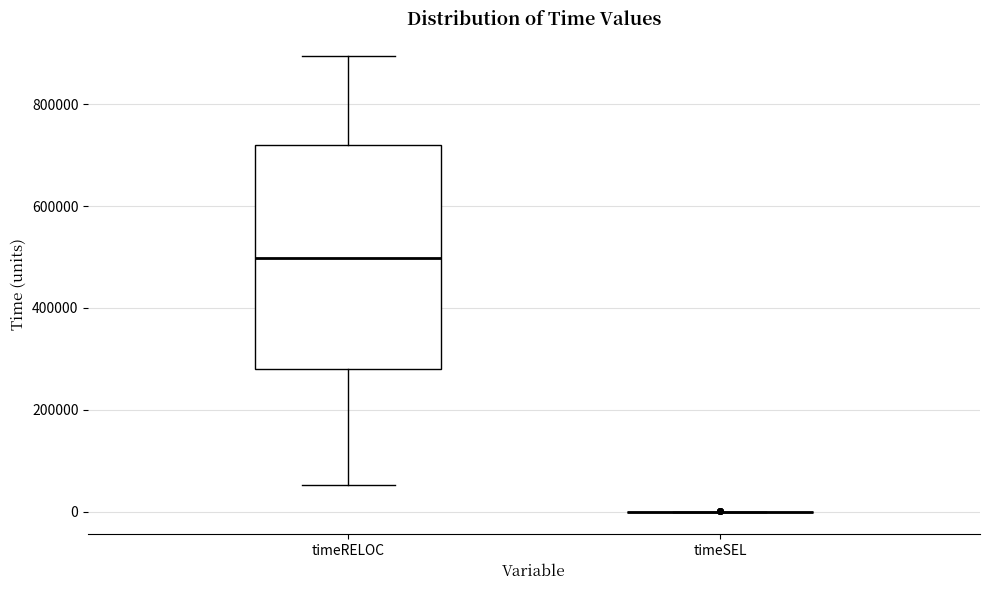

Which box is the tallest, from its lower edge to its upper edge?

timeRELOC